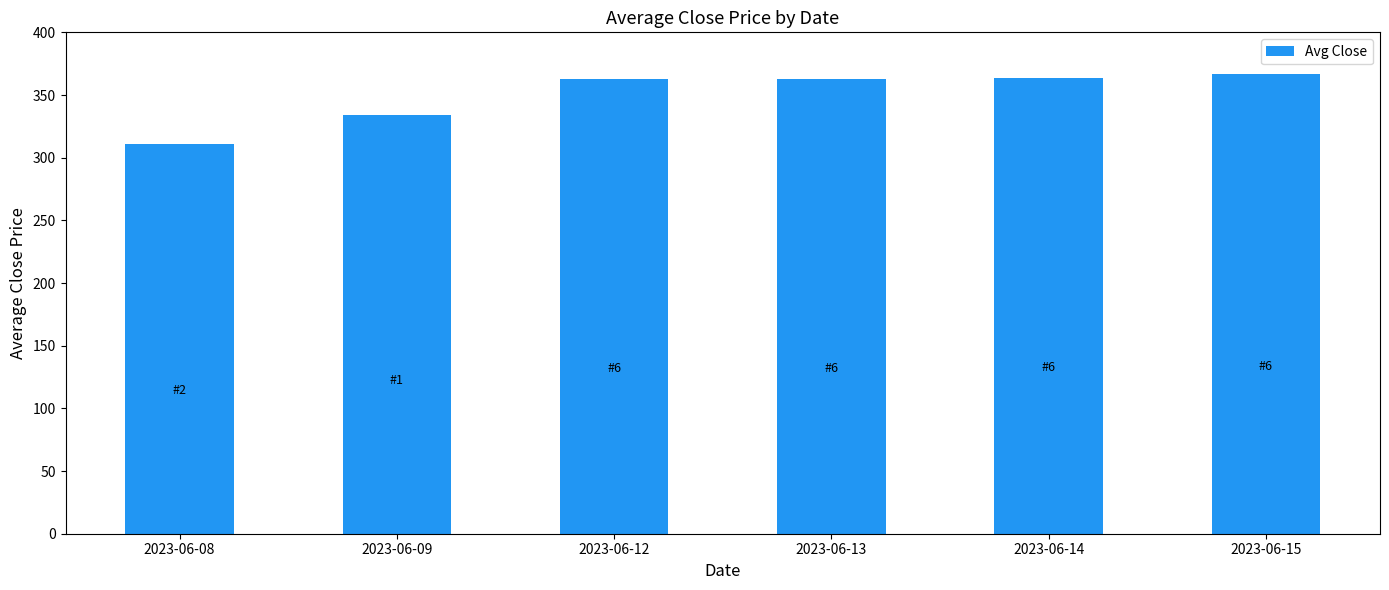

Where is the data nearest to the value 338?

2023-06-09